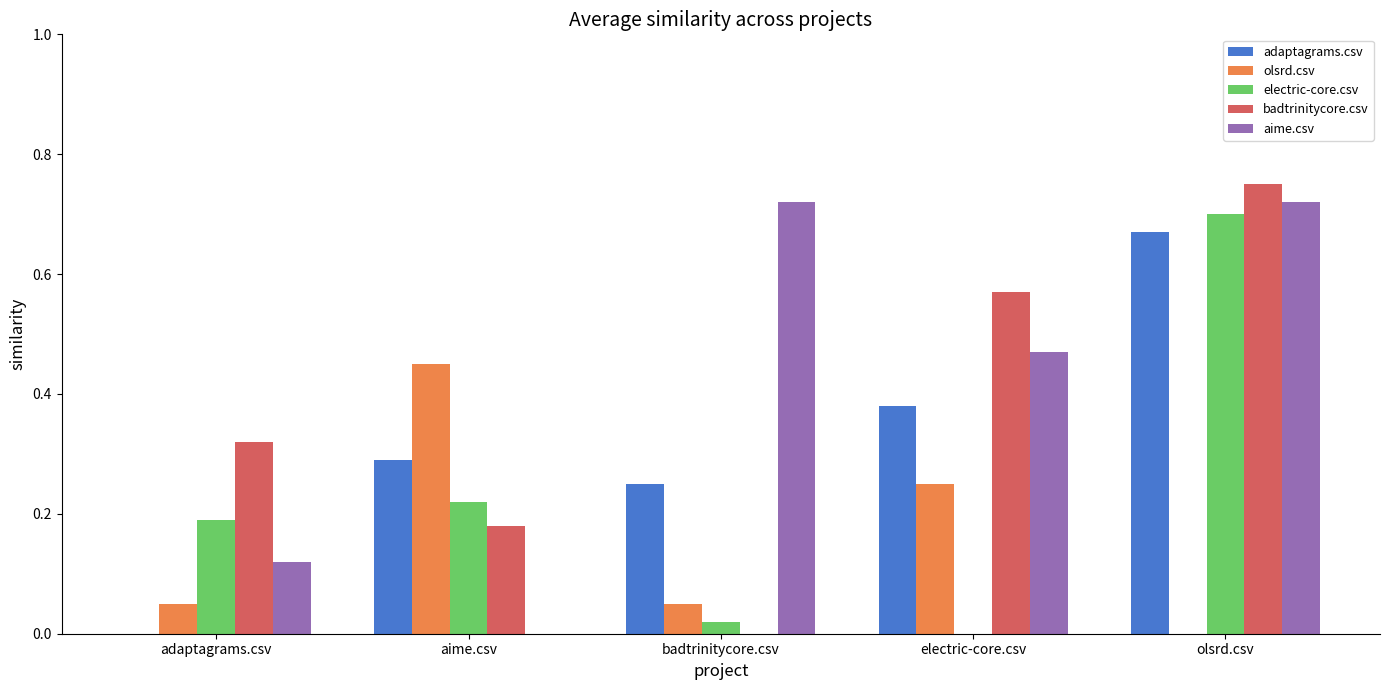

Are the bars grouped side by side (vs. stacked)?

Yes